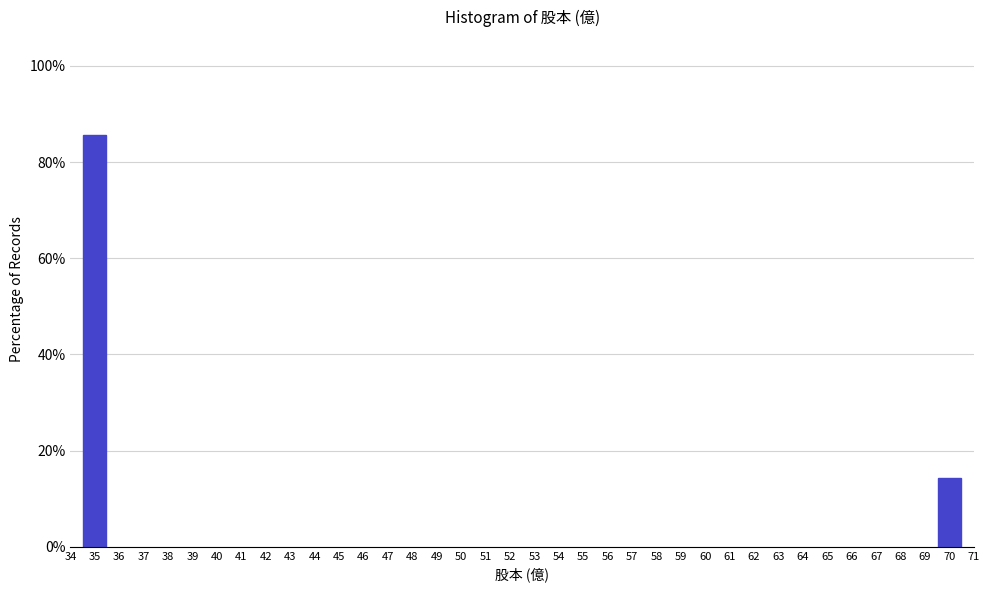

Reading right to left, what are all the values shown in this chart?

70=14.3	35=85.7